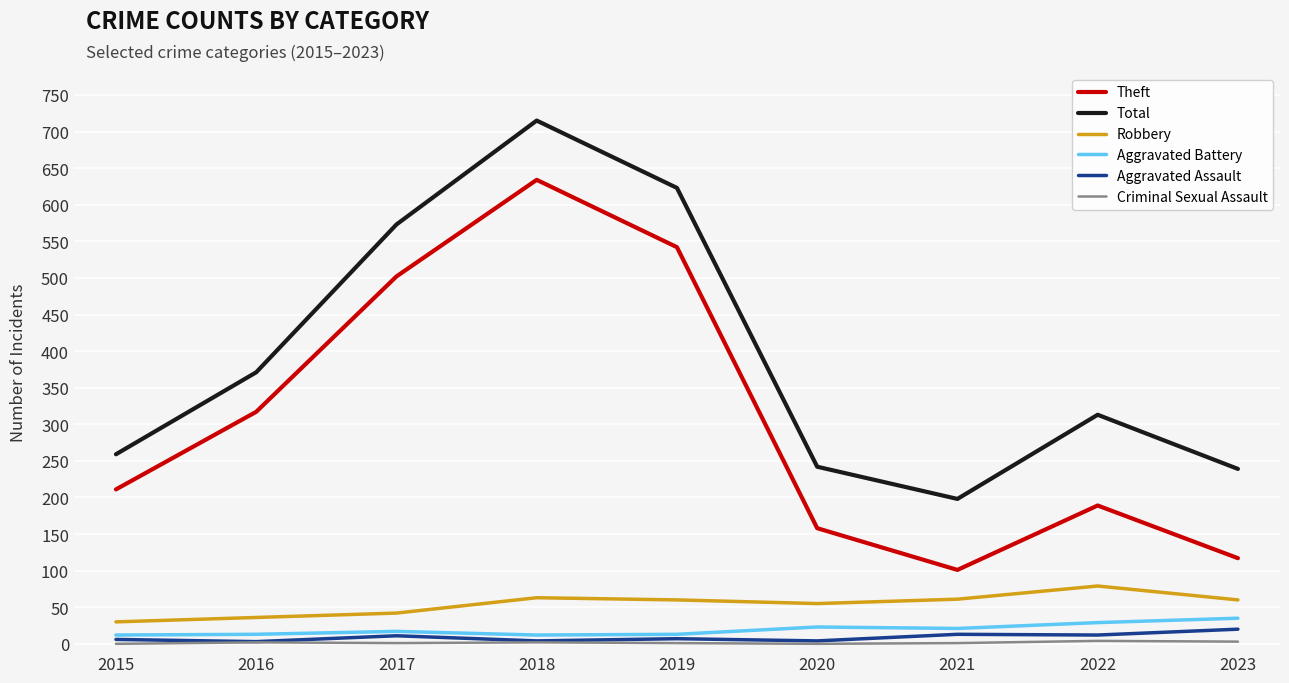

Where does the Robbery series first go above 60?

2018